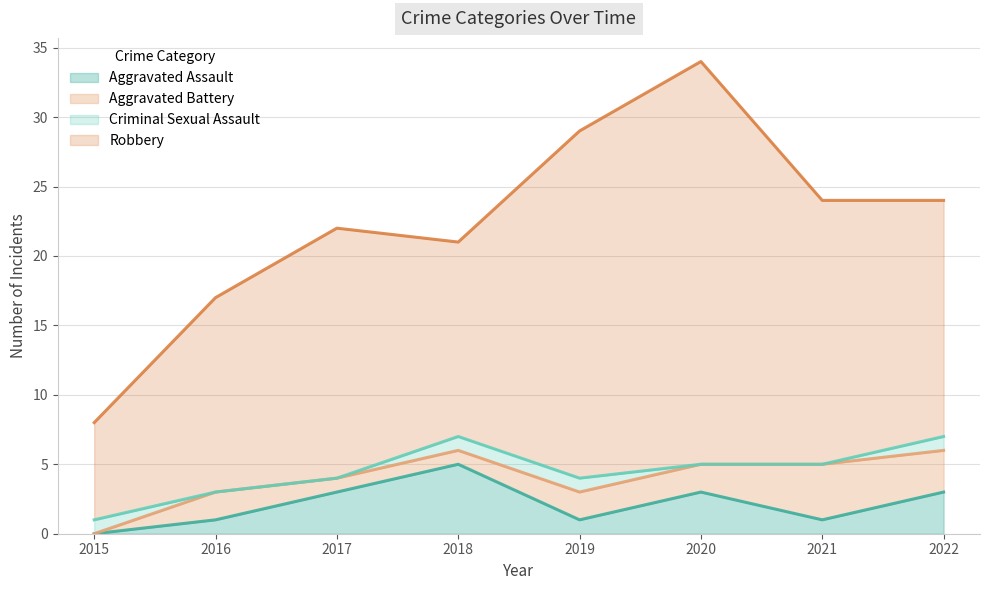

Does the chart display data point markers on the line(s)?

No